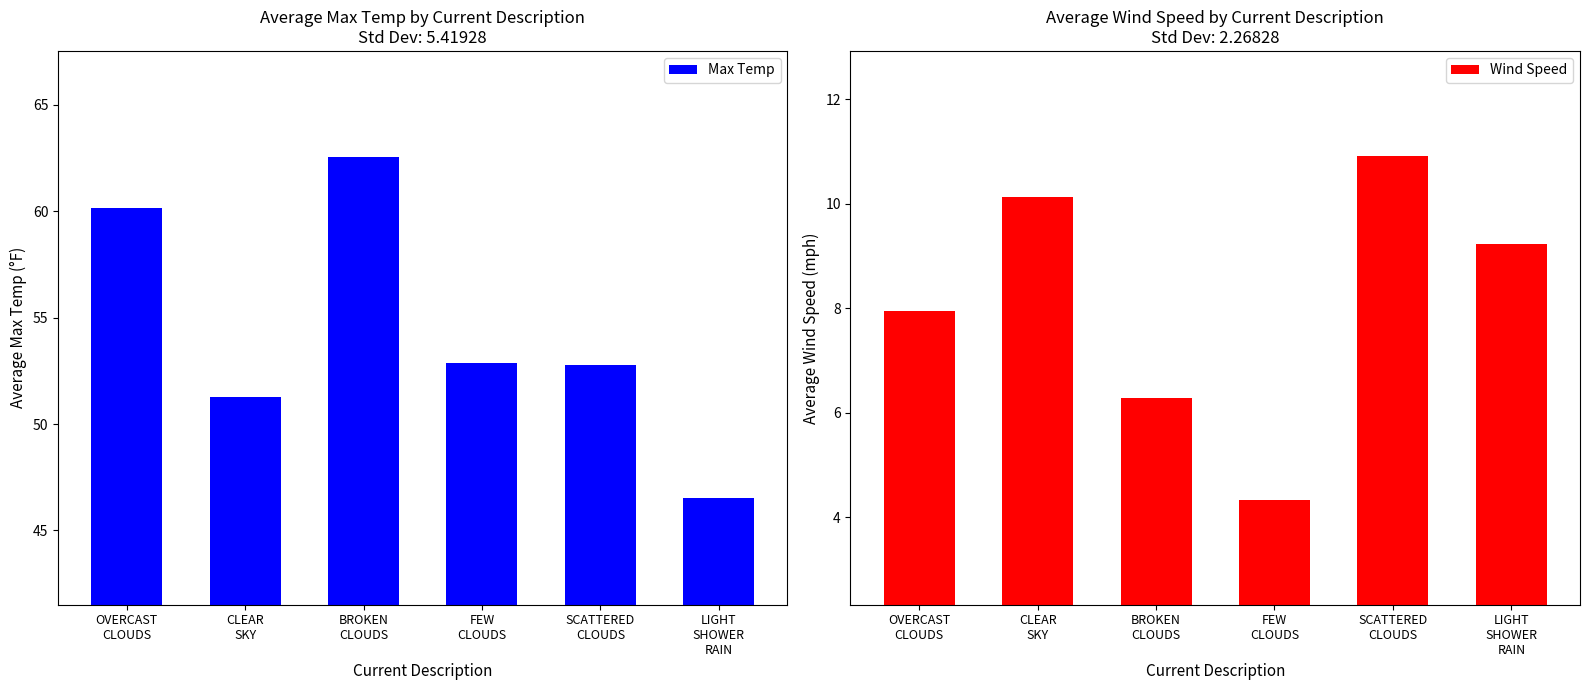

What is the label of the 1st bar from the right?

LIGHT
SHOWER
RAIN